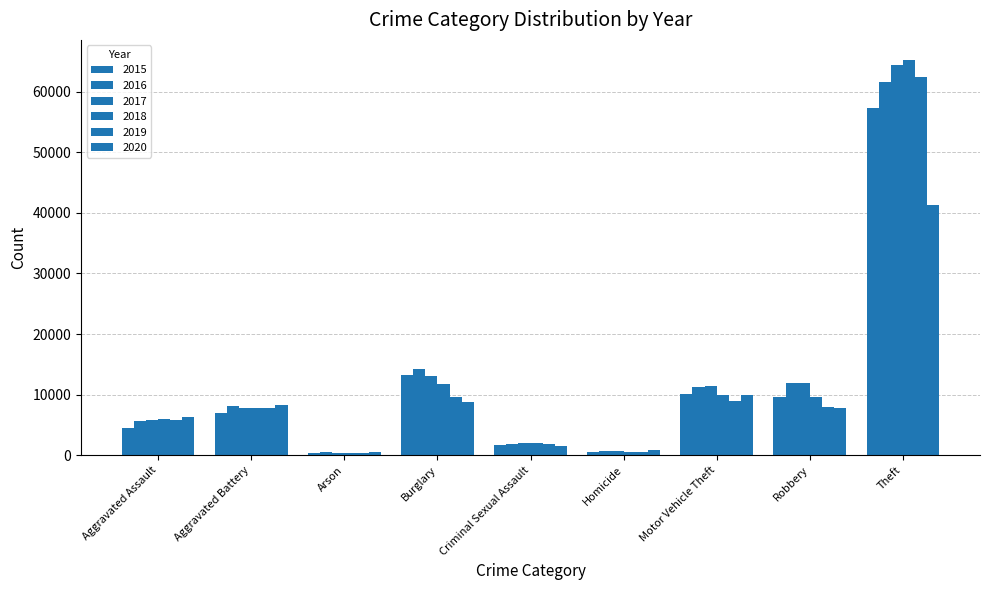

How many data points in 2015 are less than 7019?

4